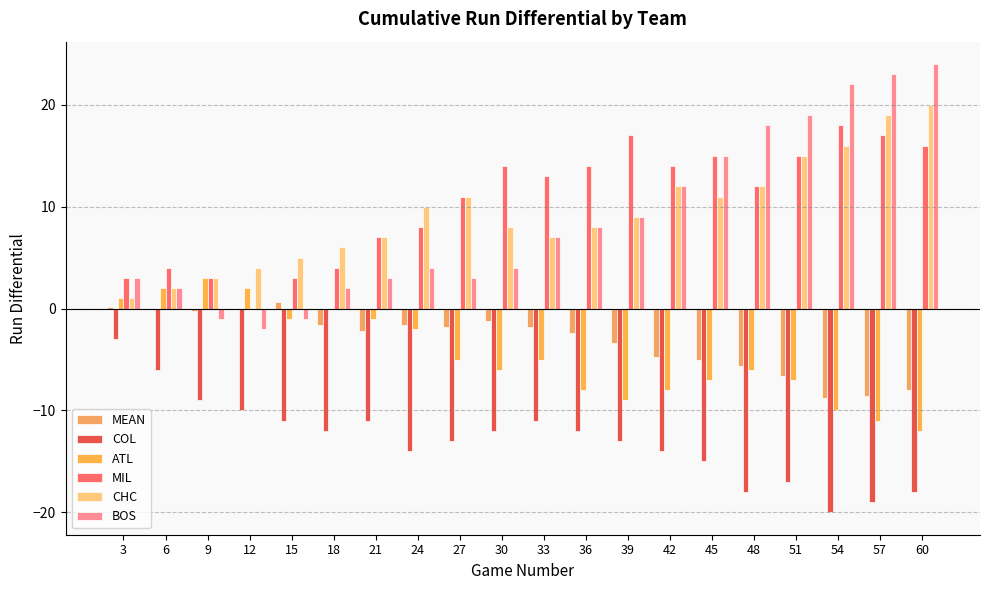

Reading left to right, list all the values displayed in this chart.

MEAN: 3=0.2	6=0.0	9=-0.2	12=0.0	15=0.6	18=-1.6	21=-2.2	24=-1.6	27=-1.8	30=-1.2	33=-1.8	36=-2.4	39=-3.4	42=-4.8	45=-5.0	48=-5.6	51=-6.6	54=-8.8	57=-8.6	60=-8.0
COL: 3=-3.0	6=-6.0	9=-9.0	12=-10.0	15=-11.0	18=-12.0	21=-11.0	24=-14.0	27=-13.0	30=-12.0	33=-11.0	36=-12.0	39=-13.0	42=-14.0	45=-15.0	48=-18.0	51=-17.0	54=-20.0	57=-19.0	60=-18.0
ATL: 3=1.0	6=2.0	9=3.0	12=2.0	15=-1.0	18=0.0	21=-1.0	24=-2.0	27=-5.0	30=-6.0	33=-5.0	36=-8.0	39=-9.0	42=-8.0	45=-7.0	48=-6.0	51=-7.0	54=-10.0	57=-11.0	60=-12.0
MIL: 3=3.0	6=4.0	9=3.0	12=0.0	15=3.0	18=4.0	21=7.0	24=8.0	27=11.0	30=14.0	33=13.0	36=14.0	39=17.0	42=14.0	45=15.0	48=12.0	51=15.0	54=18.0	57=17.0	60=16.0
CHC: 3=1.0	6=2.0	9=3.0	12=4.0	15=5.0	18=6.0	21=7.0	24=10.0	27=11.0	30=8.0	33=7.0	36=8.0	39=9.0	42=12.0	45=11.0	48=12.0	51=15.0	54=16.0	57=19.0	60=20.0
BOS: 3=3.0	6=2.0	9=-1.0	12=-2.0	15=-1.0	18=2.0	21=3.0	24=4.0	27=3.0	30=4.0	33=7.0	36=8.0	39=9.0	42=12.0	45=15.0	48=18.0	51=19.0	54=22.0	57=23.0	60=24.0